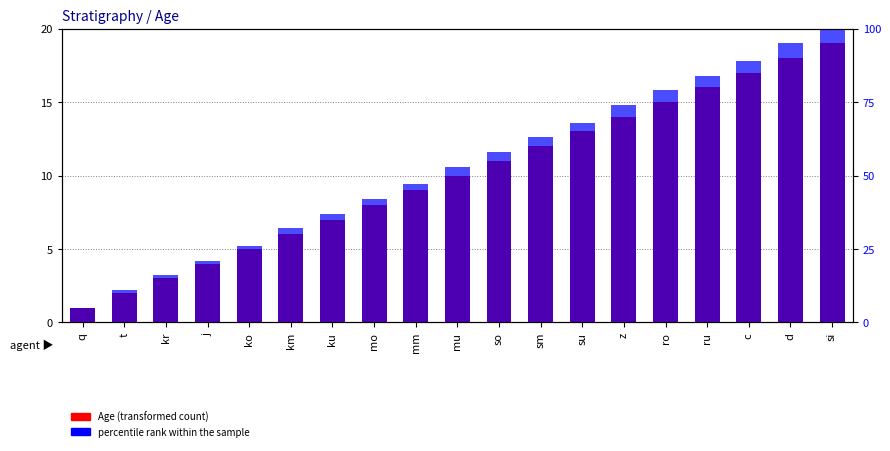

Rank the series at mm from highest to lowest value.

percentile rank within the sample, Age